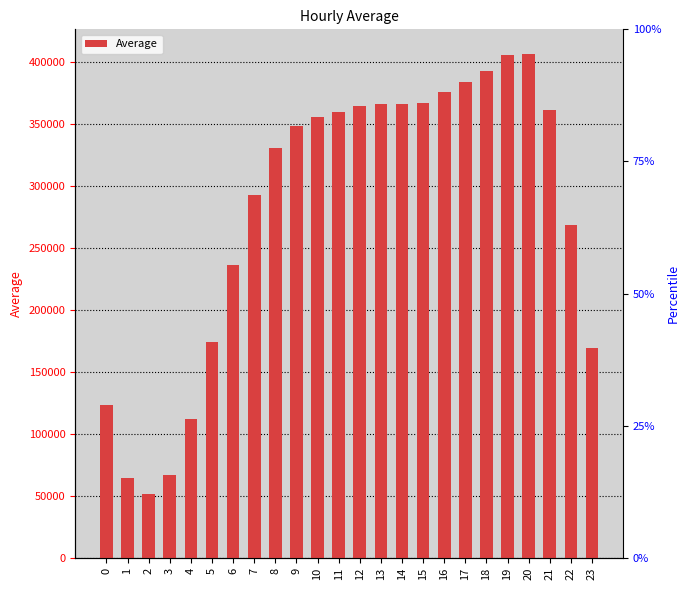

What is the difference between the second highest and minimum values?

353959